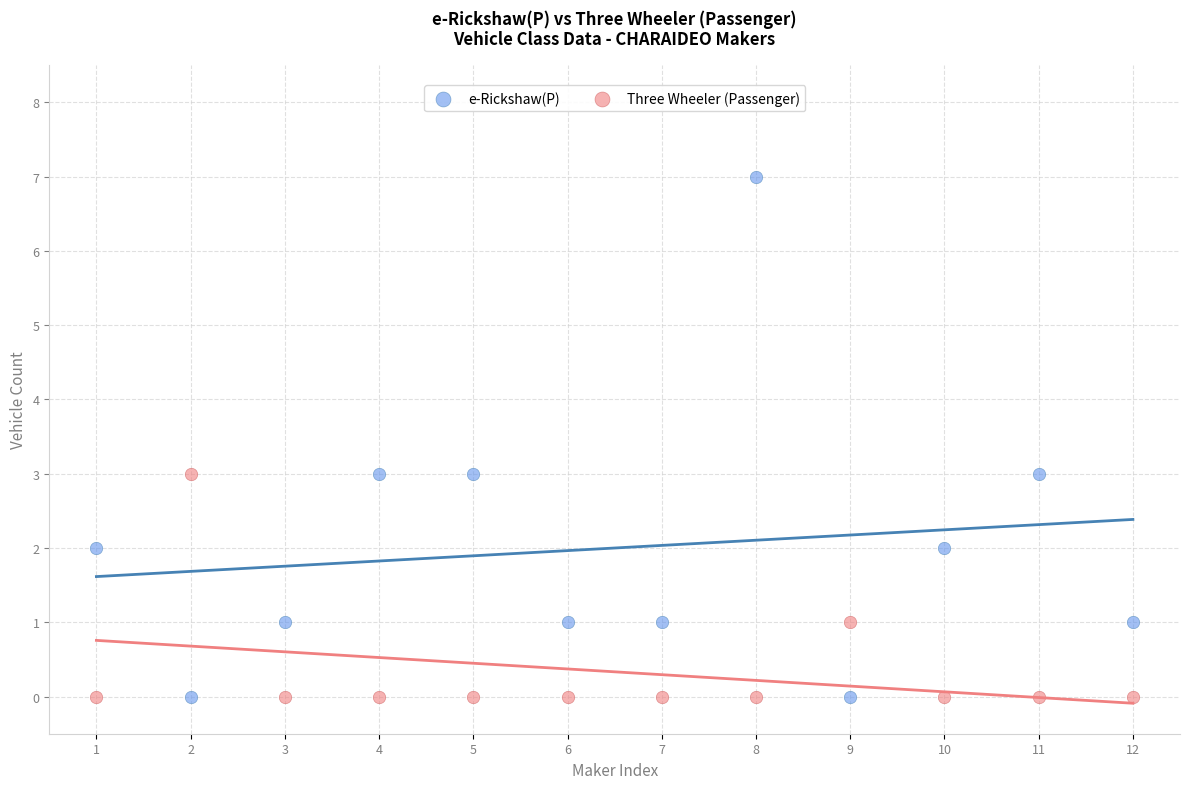

Which series has the largest Y range (max minus min)?

e-Rickshaw(P)